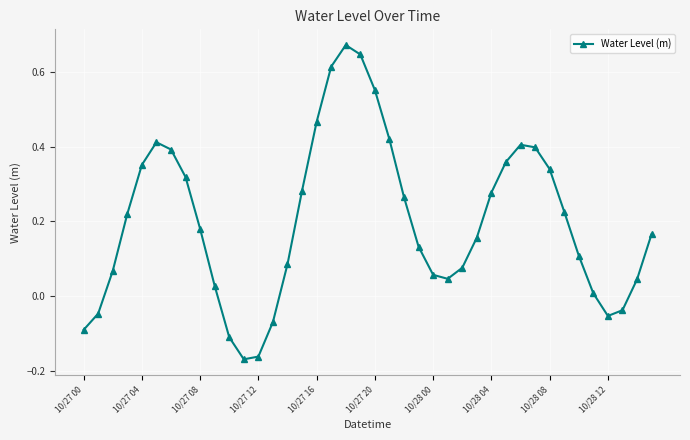

True or false: there are more than 2 points higher than both neighbors.

True